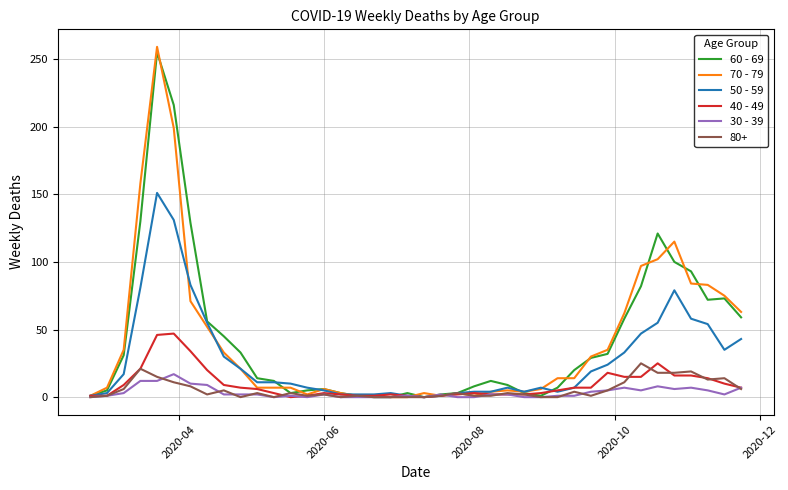

Which series has the largest range (max minus min)?

70 - 79